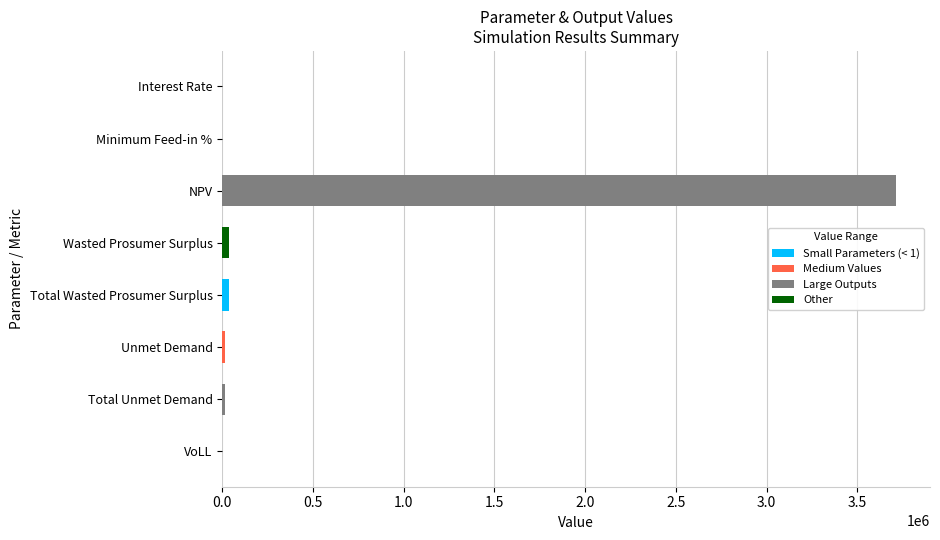

What is the sum of all values?

3820610.5